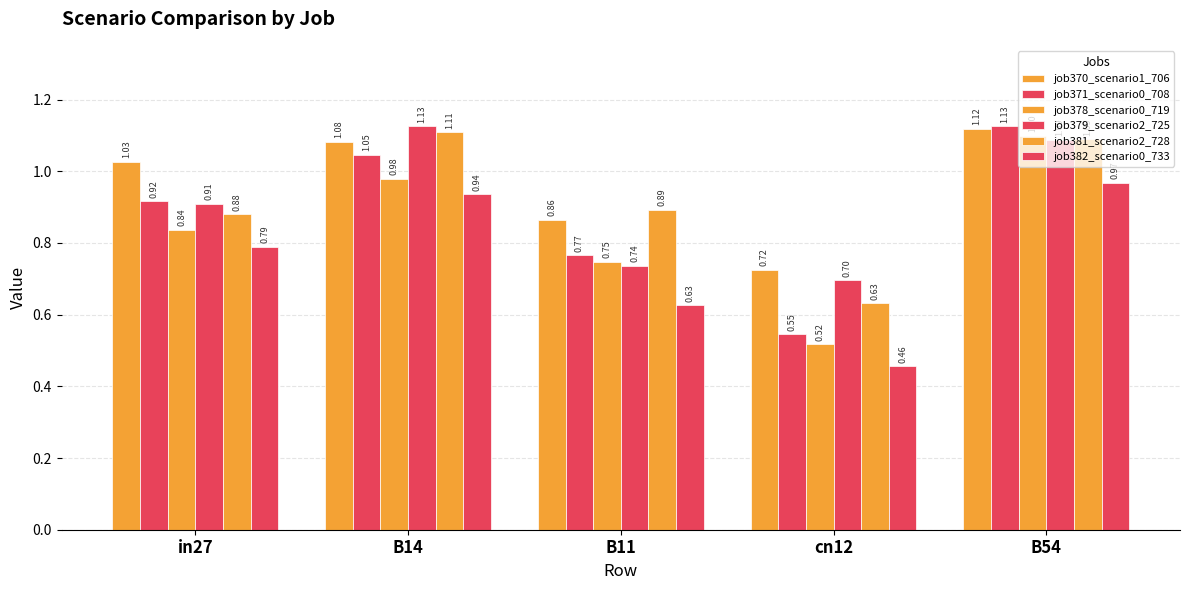

Does the chart contain stacked bars?

No